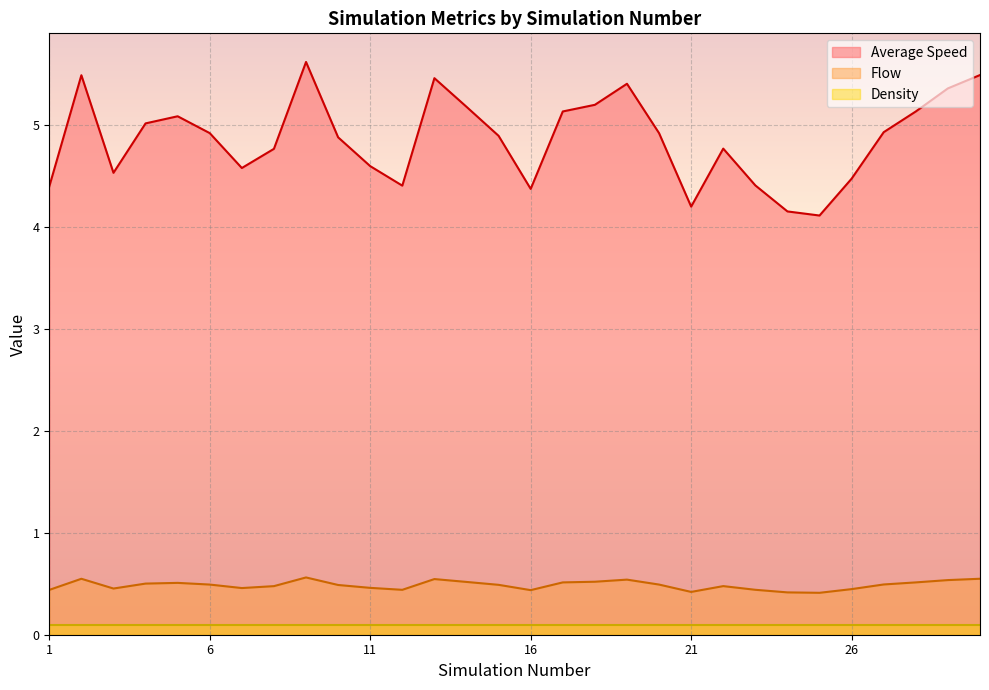

Which series has the widest spread of values?

Average Speed